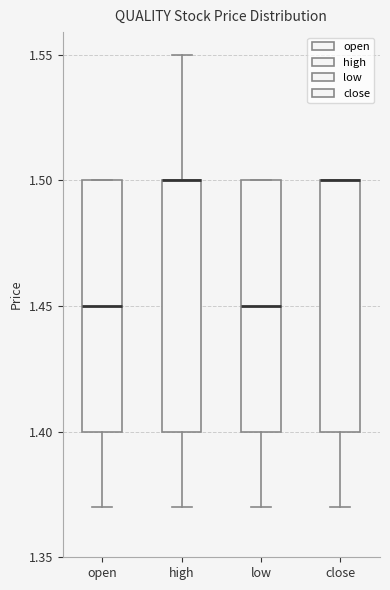

Reading left to right, transcribe this box plot: for each box, give where its median line is, the range the box spans, and where its two whiskers end, as read against the y-axis. The values are not printed on the chart, so give them approximately, as read against the axis.

open: median 1.45, box 1.40 to 1.50, whiskers 1.37 to 1.50
high: median 1.50 (drawn on the box's upper edge), box 1.40 to 1.50, whiskers 1.37 to 1.55
low: median 1.45, box 1.40 to 1.50, whiskers 1.37 to 1.50
close: median 1.50 (drawn on the box's upper edge), box 1.40 to 1.50, whiskers 1.37 to 1.50